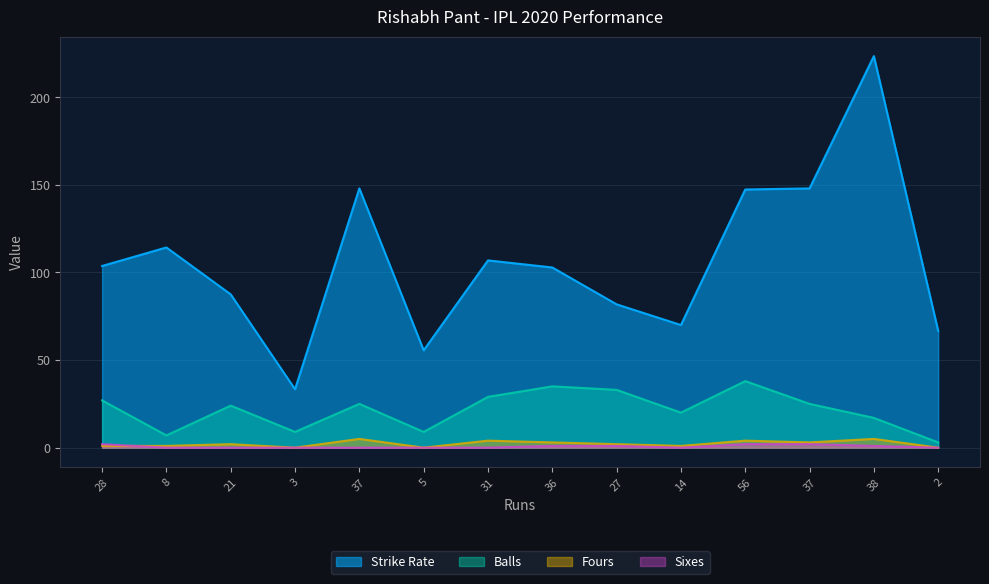

The Fours series shows 0.9 at 56. True or false?

False